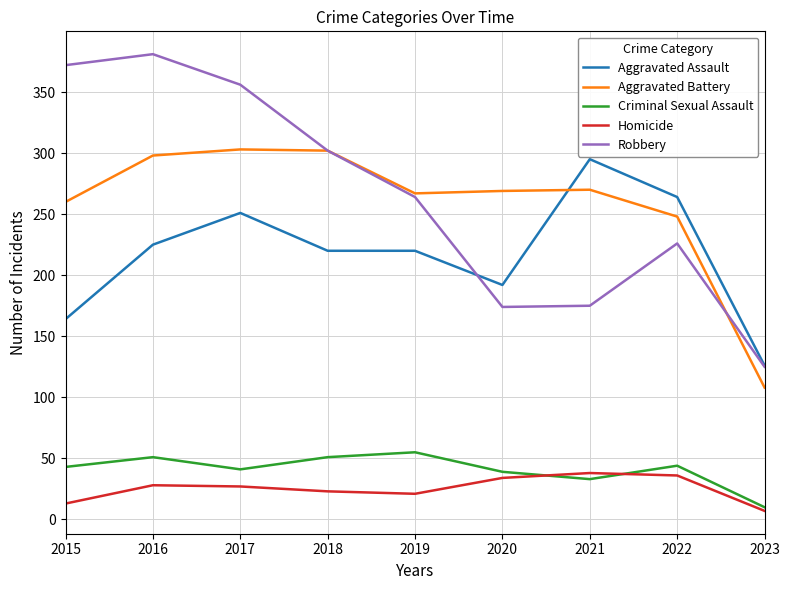

True or false: Criminal Sexual Assault and Homicide intersect in this chart.

True